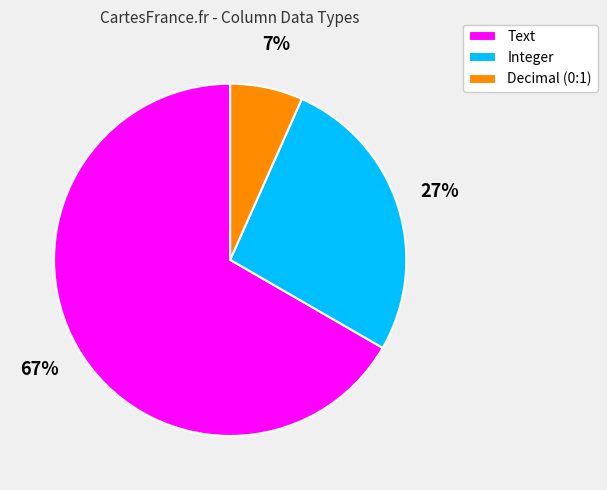

True or false: Decimal (0:1) accounts for 1% of the total.

False